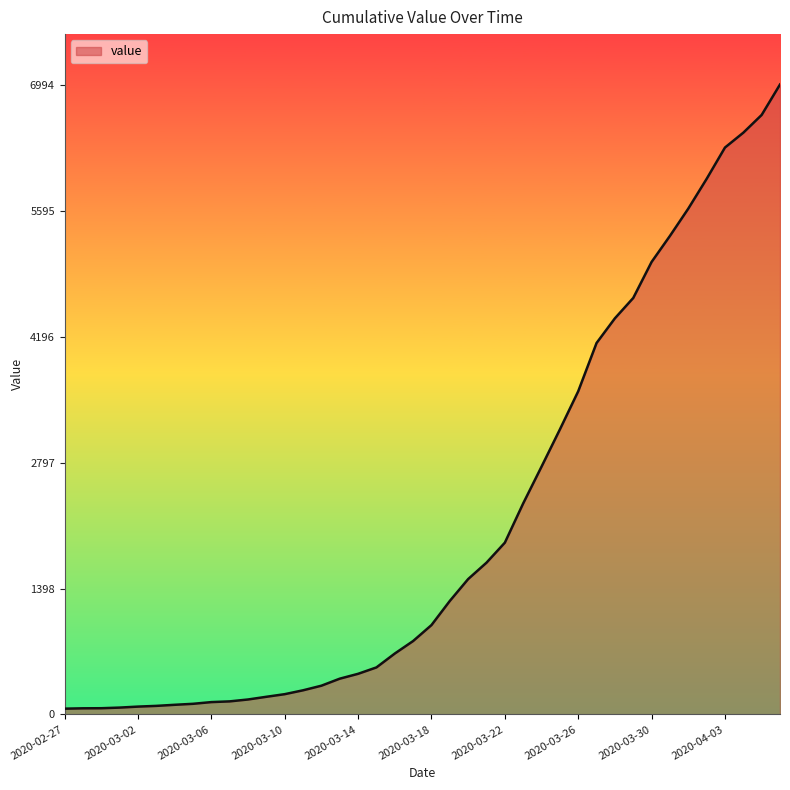

What is the greatest value displayed?

6994